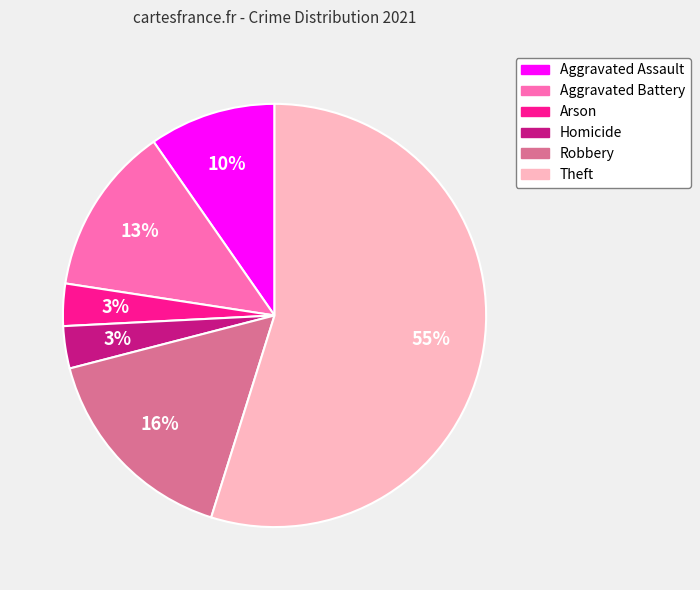

Is there a majority slice in this chart?

Yes